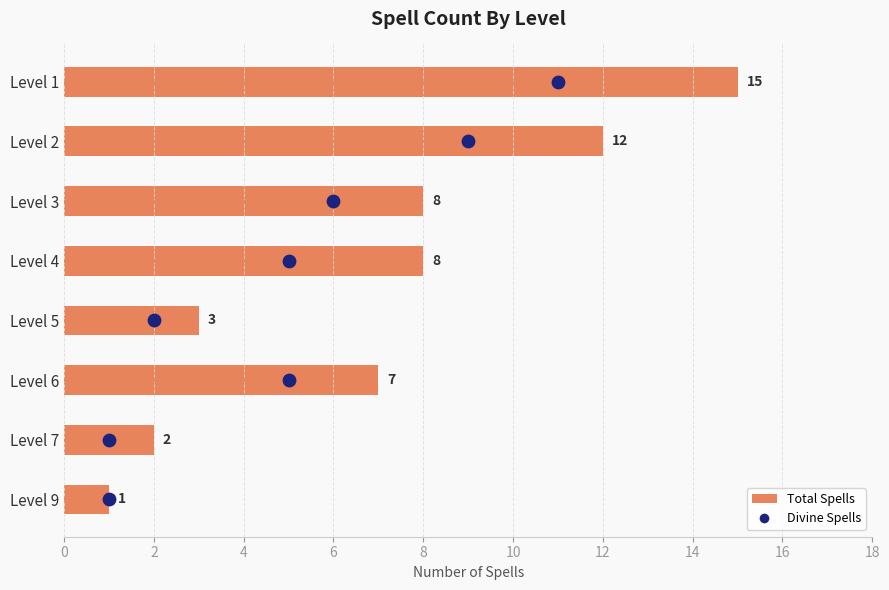

Is the value of Divine Spells at 4 greater than the value of Total Spells at 8?

No